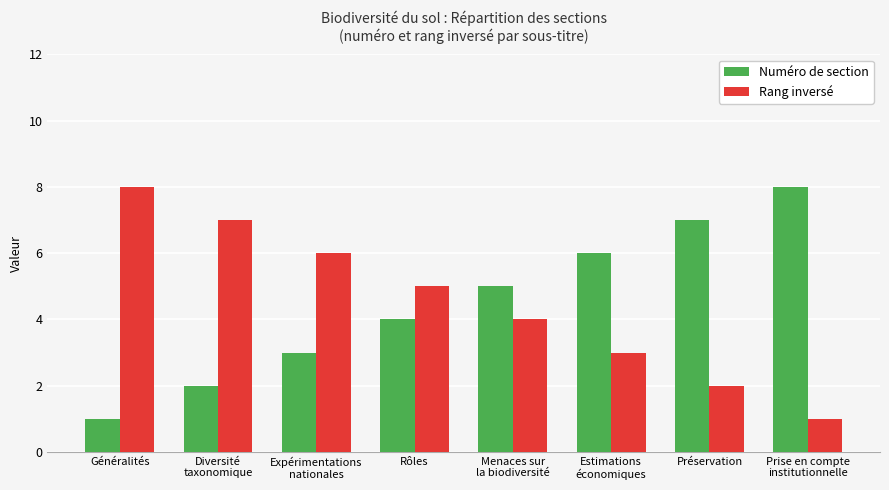

Where is Rang inversé nearest to the value 4?

Menaces sur
la biodiversité